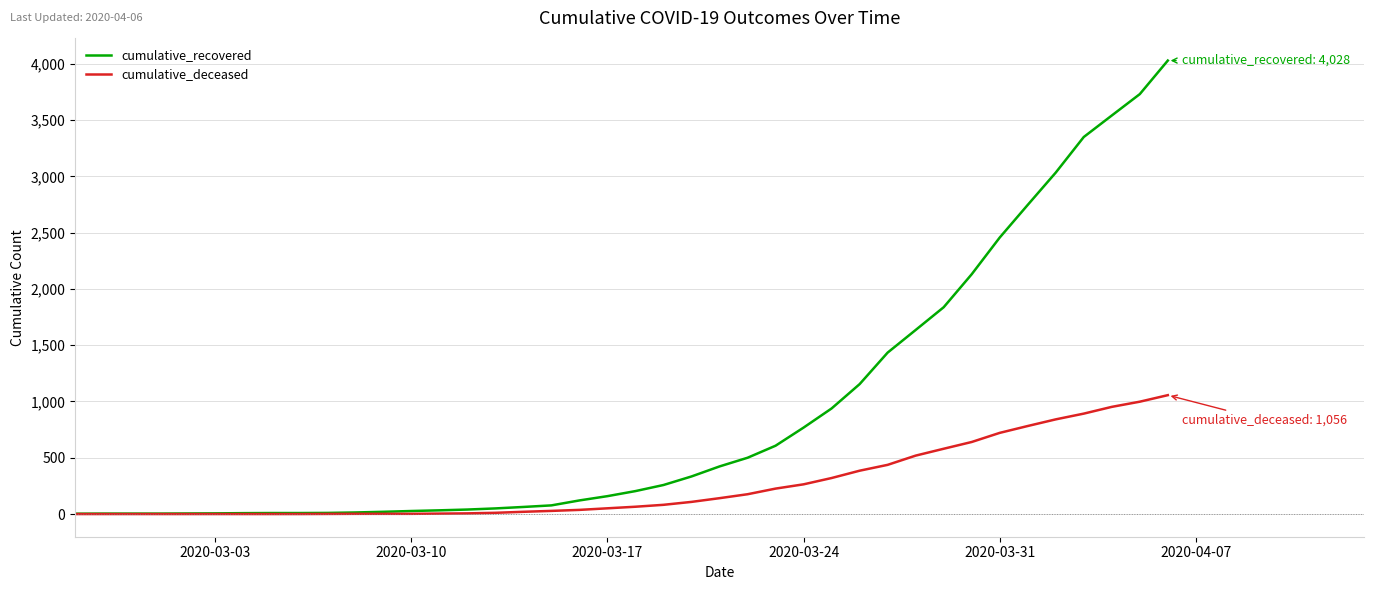

Which series has the widest spread of values?

cumulative_recovered